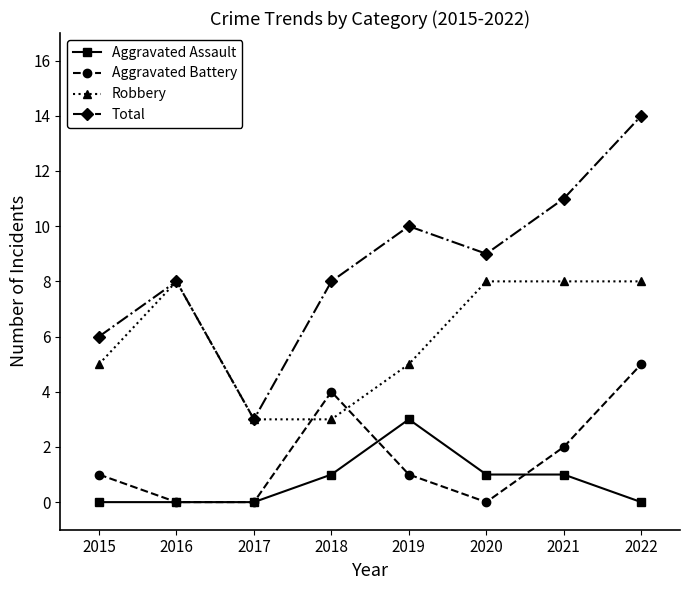

The value of Aggravated Assault at 2022 is 0. True or false?

True